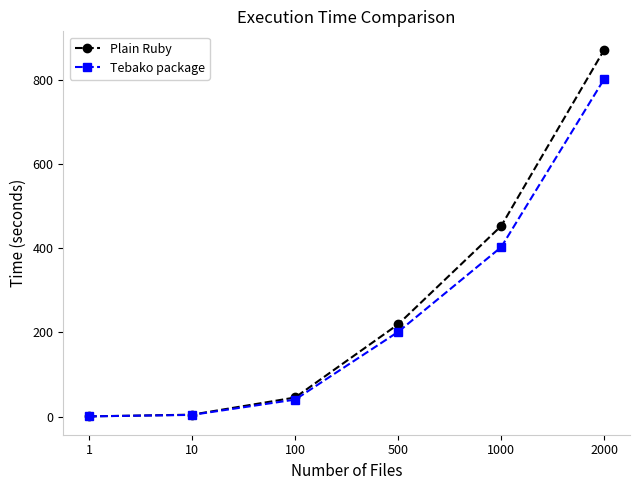

Is this an area chart (filled region under the line)?

No